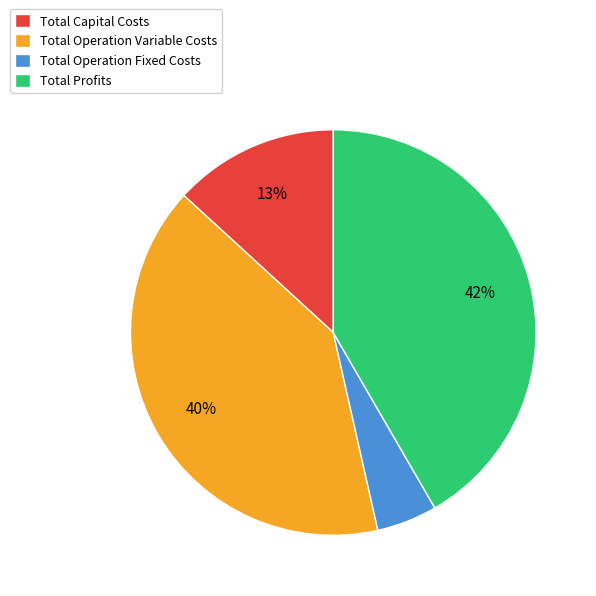

How many segments does this pie chart have?

4